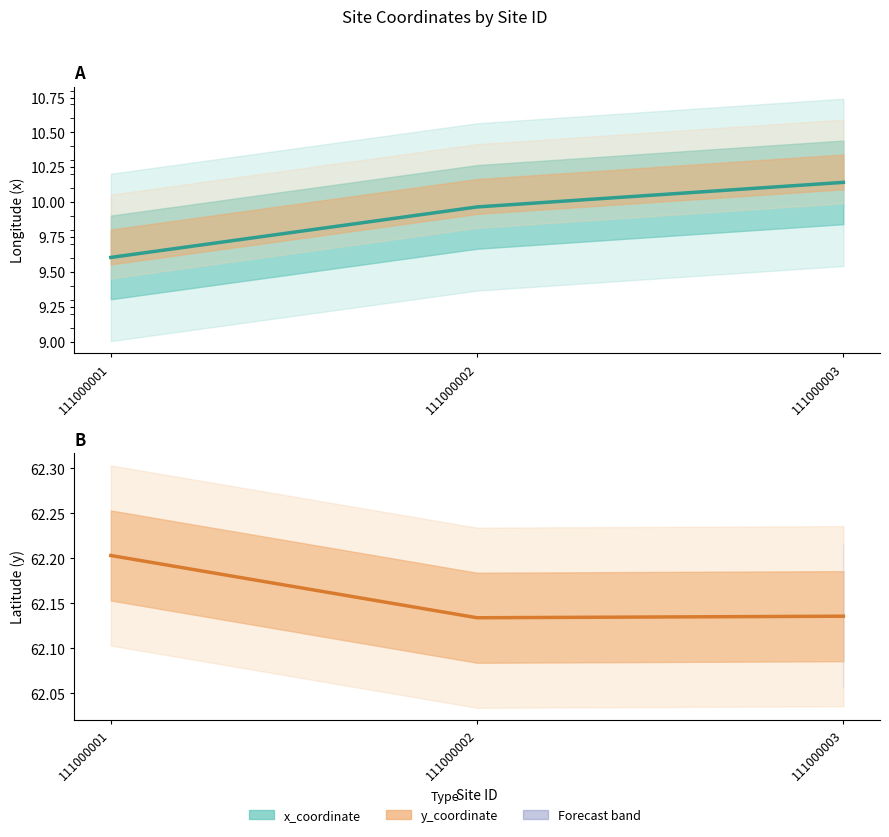

What is the minimum value for y_coordinate?

62.1